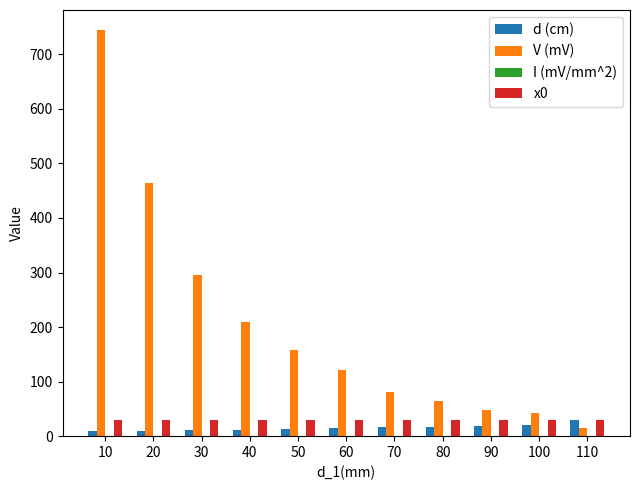

At which category is the sum across all series the highest?

10